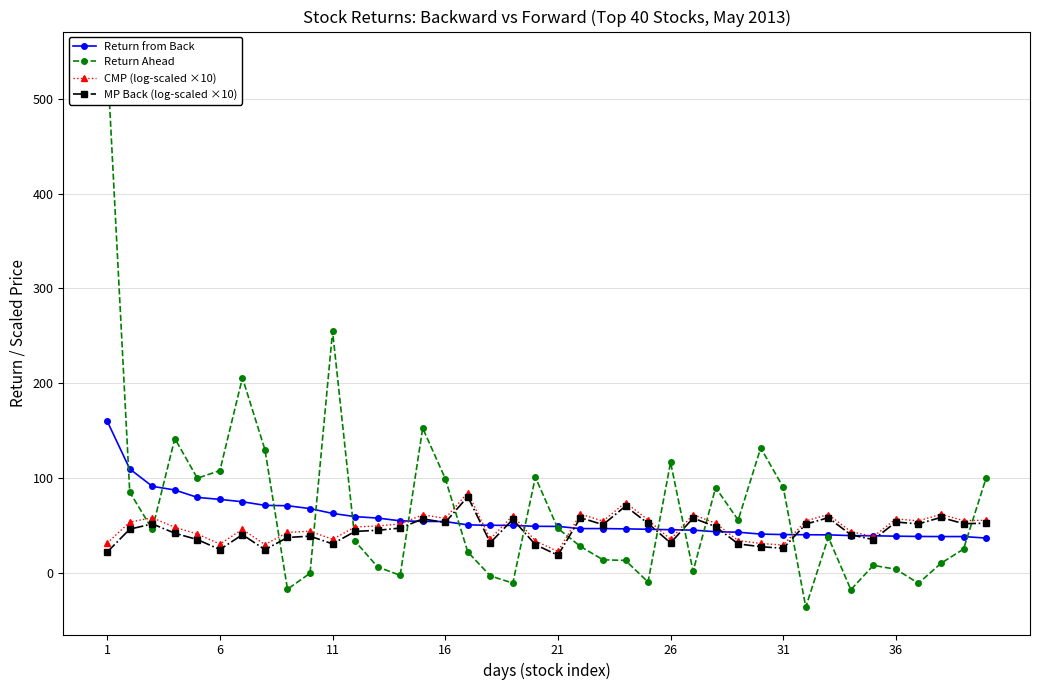

What is the maximum value for MP Back (log-scaled ×10)?

80.4